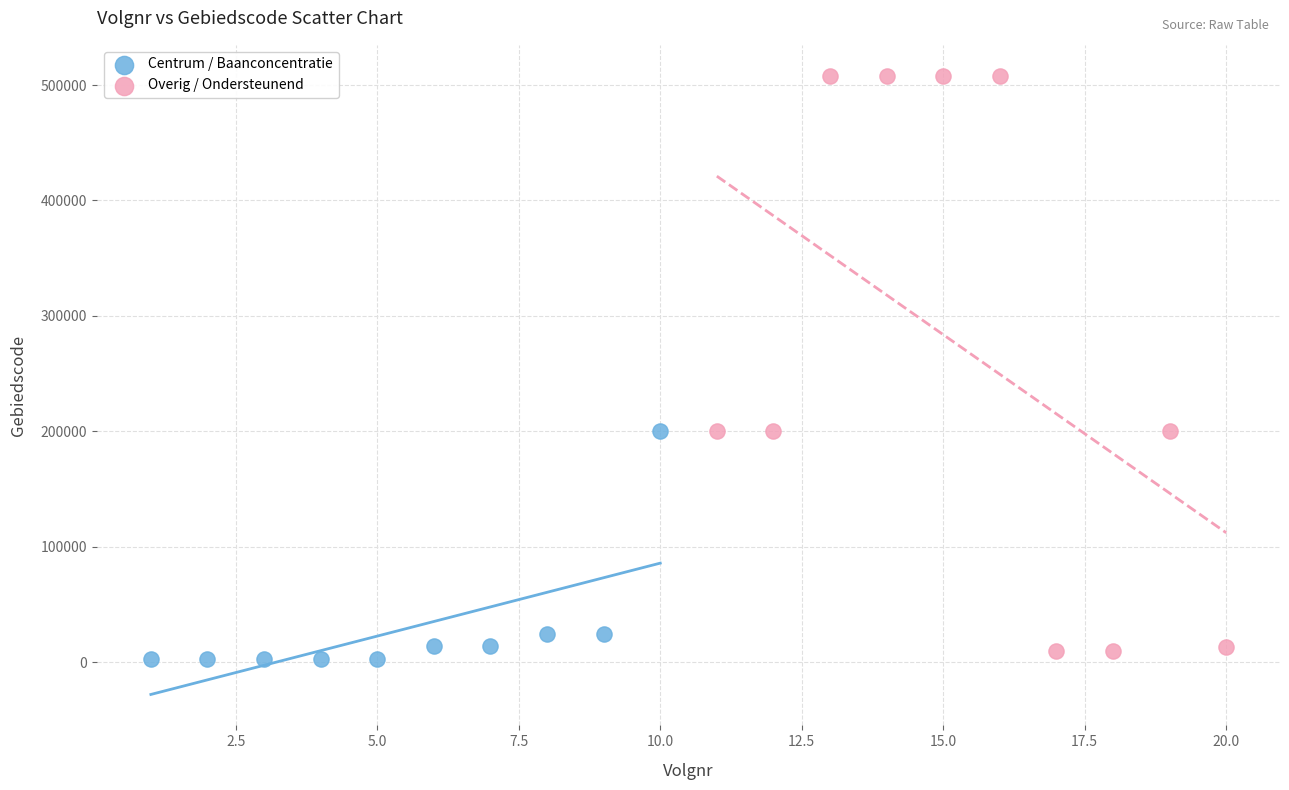

Which series reaches the maximum Y coordinate?

Overig / Ondersteunend